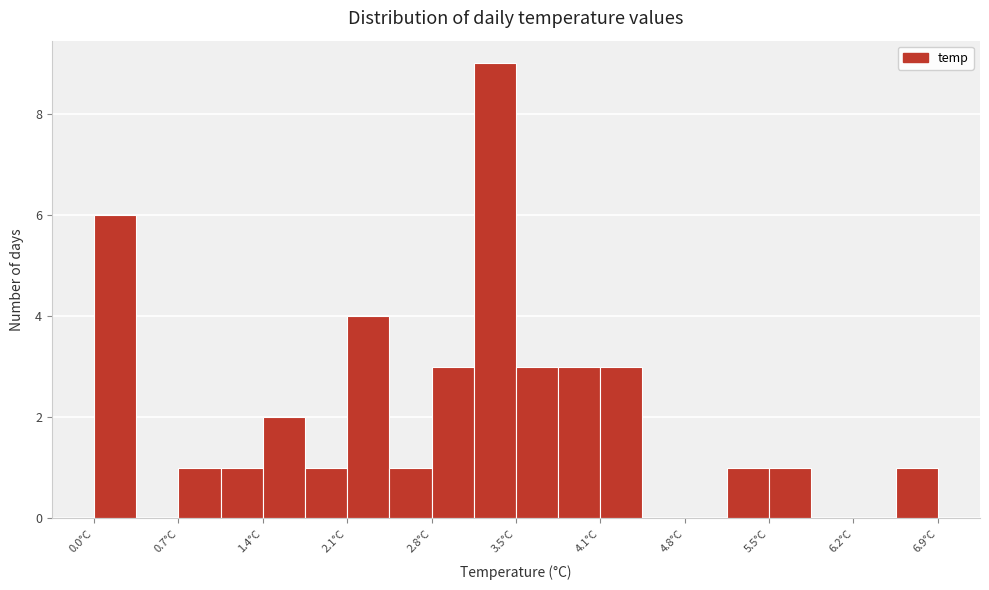

Around what value on the x-axis is the tallest bar? Give the approximate position of its centre, as read against the axis.

3.3